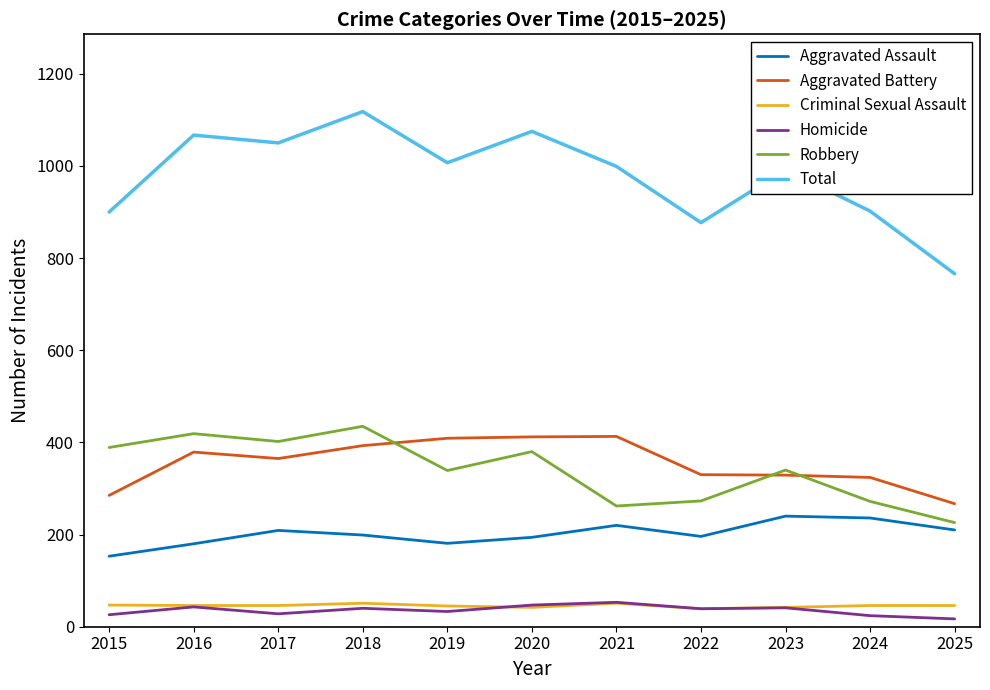

What is the spread (max minus min) of values at 2015?

874